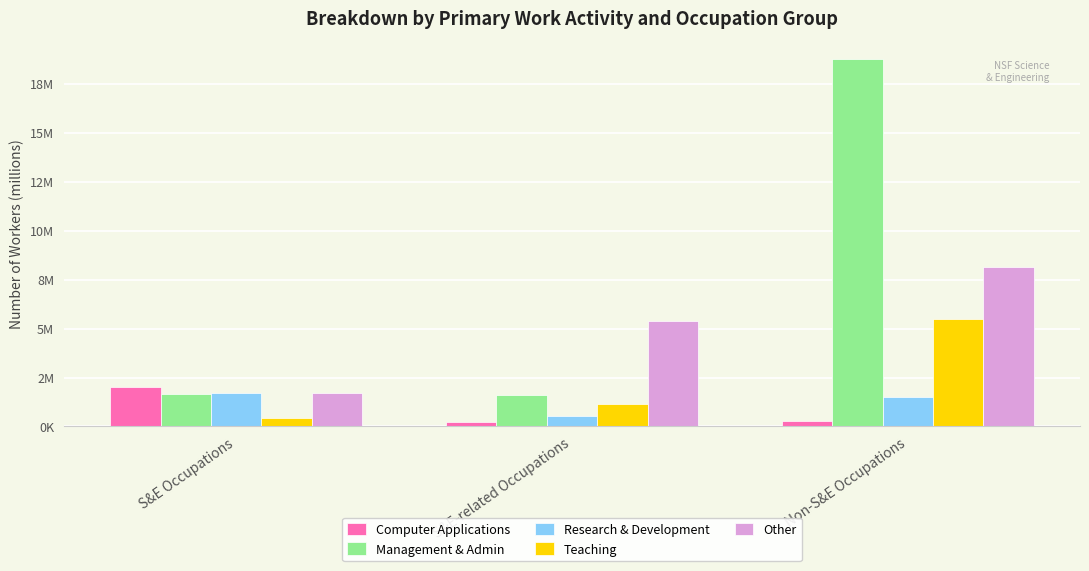

Between S&E Occupations and Non-S&E Occupations, which series saw the biggest shift?

Management & Admin